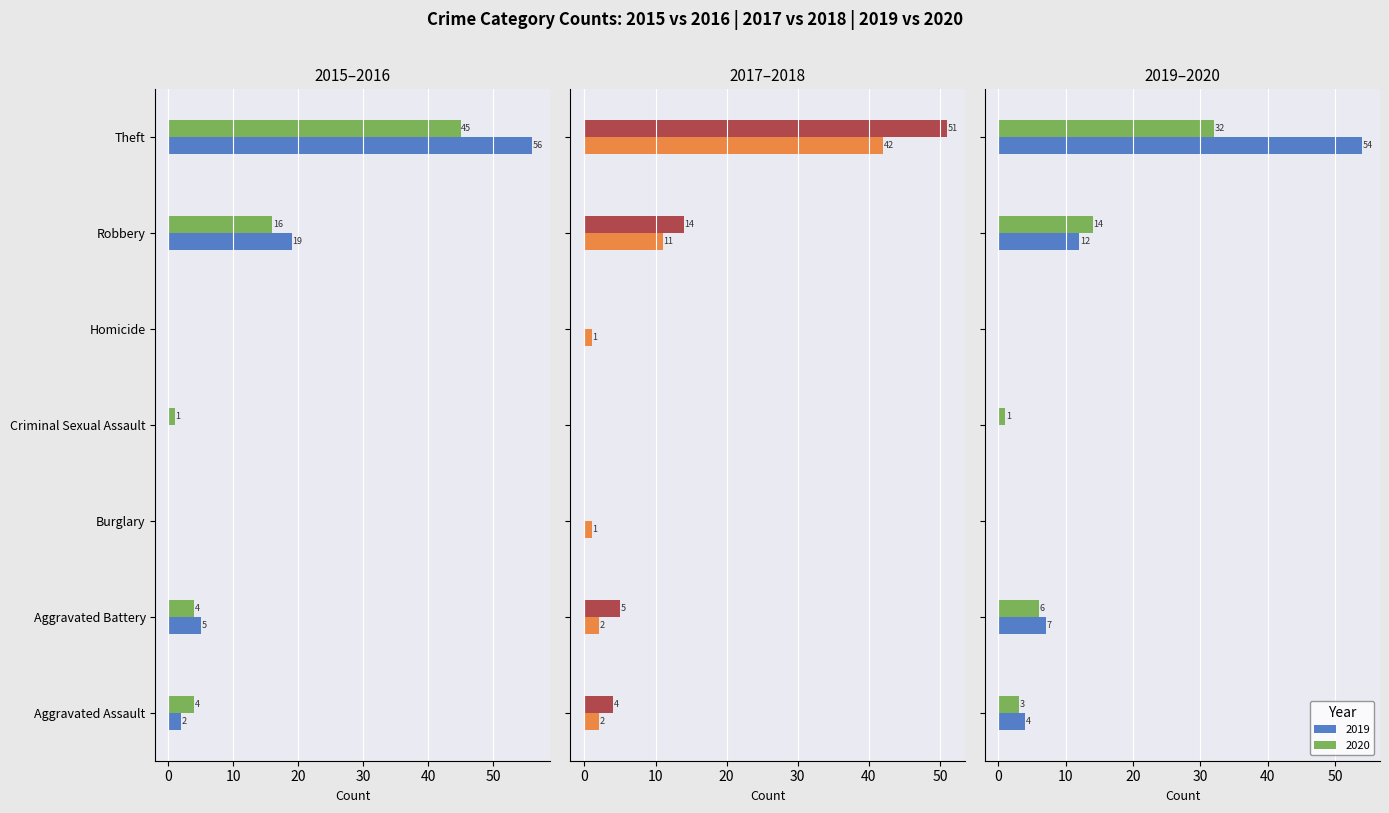

True or false: 2015 has a value of 1 at Aggravated Assault.

False